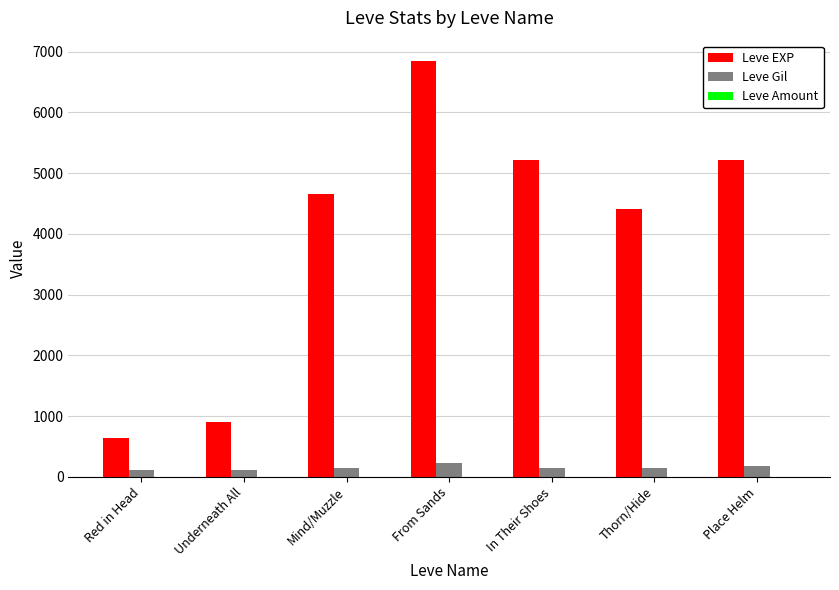

Read the Leve Gil value at Place Helm.

170